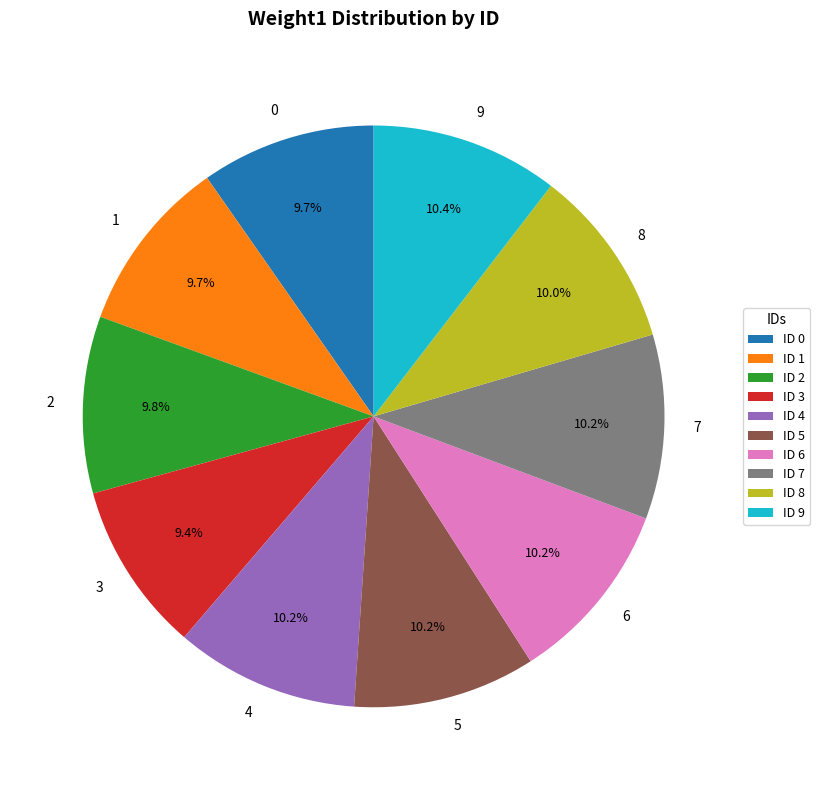

To the nearest percent, what is the combined percentage of 0 and 6?

20%